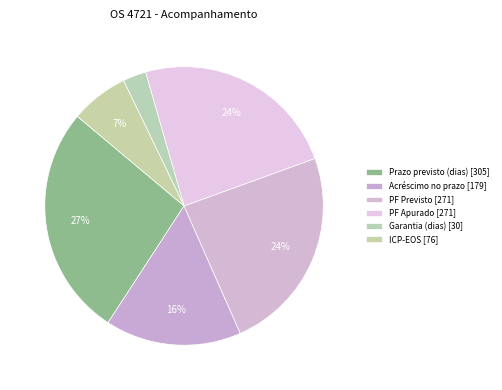

Which category has the biggest portion of the pie?

Prazo previsto (dias)